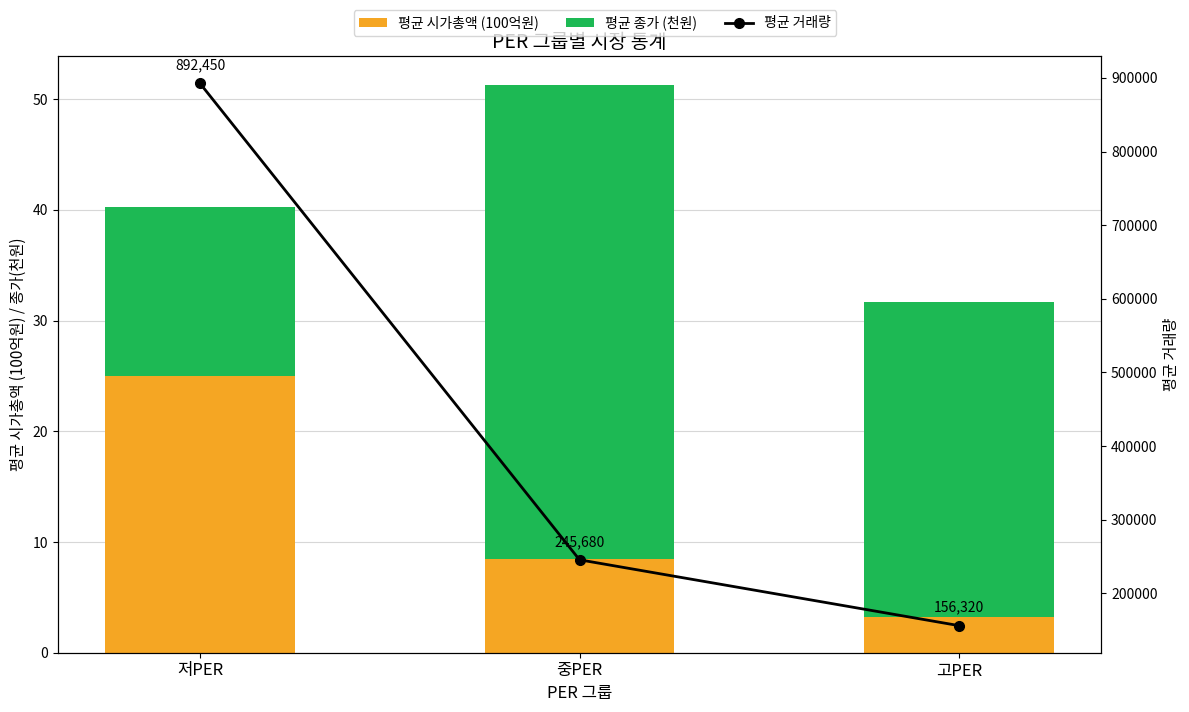

How many groups of bars are there?

3